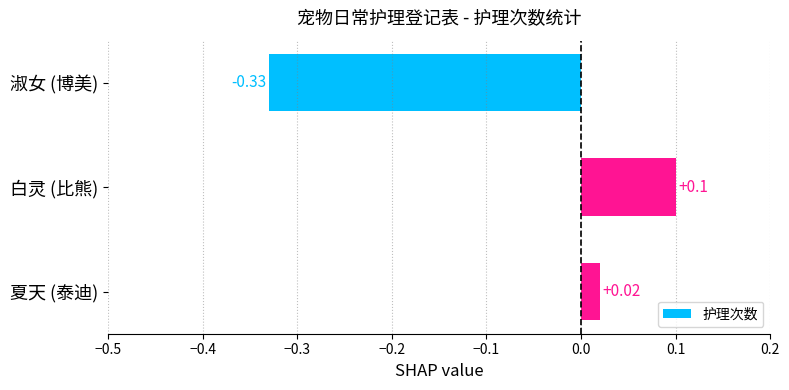

What is the difference between the maximum and minimum values?

0.4